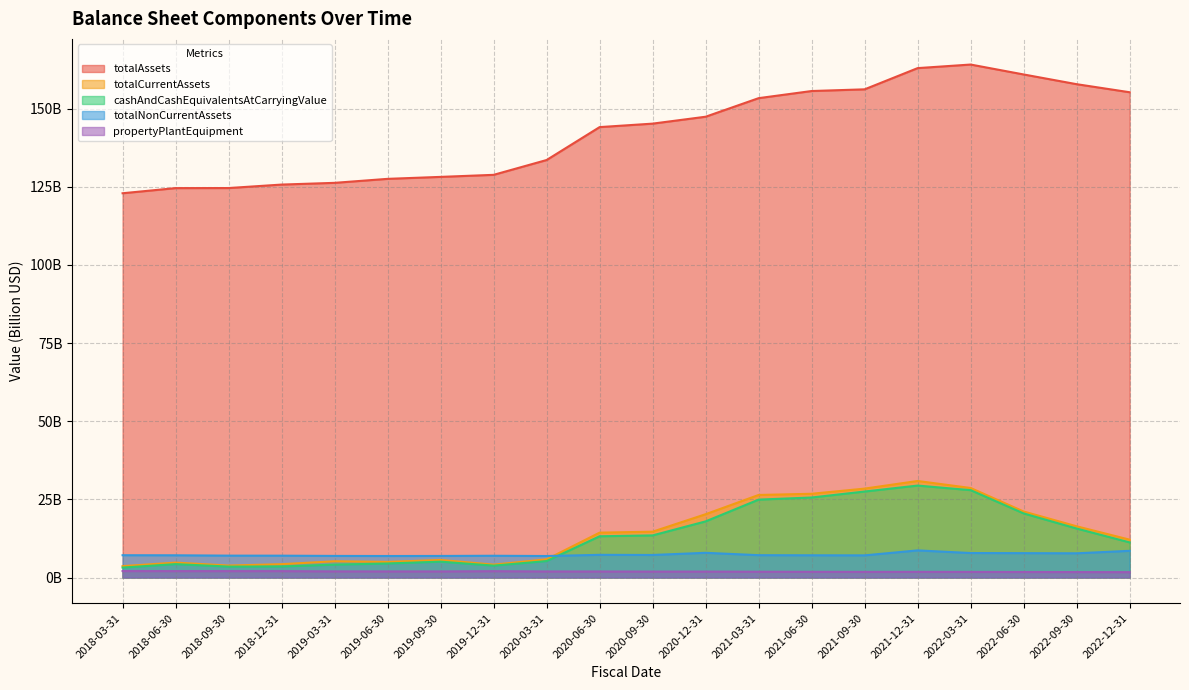

What are all the series names shown in the legend?

totalAssets, totalCurrentAssets, cashAndCashEquivalentsAtCarryingValue, totalNonCurrentAssets, propertyPlantEquipment